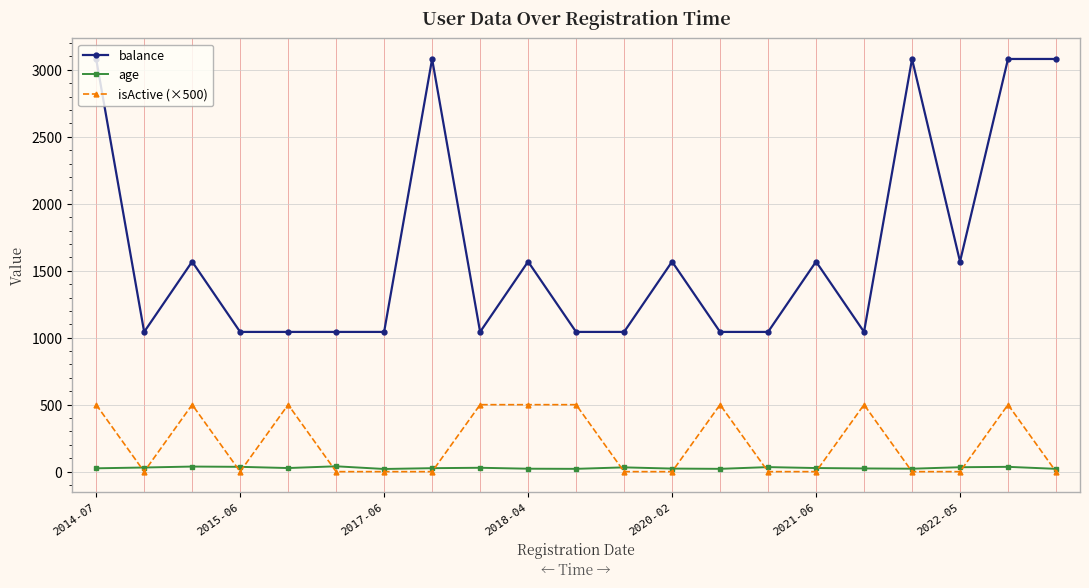

What are all the series names shown in the legend?

balance, age, isActive (×500)